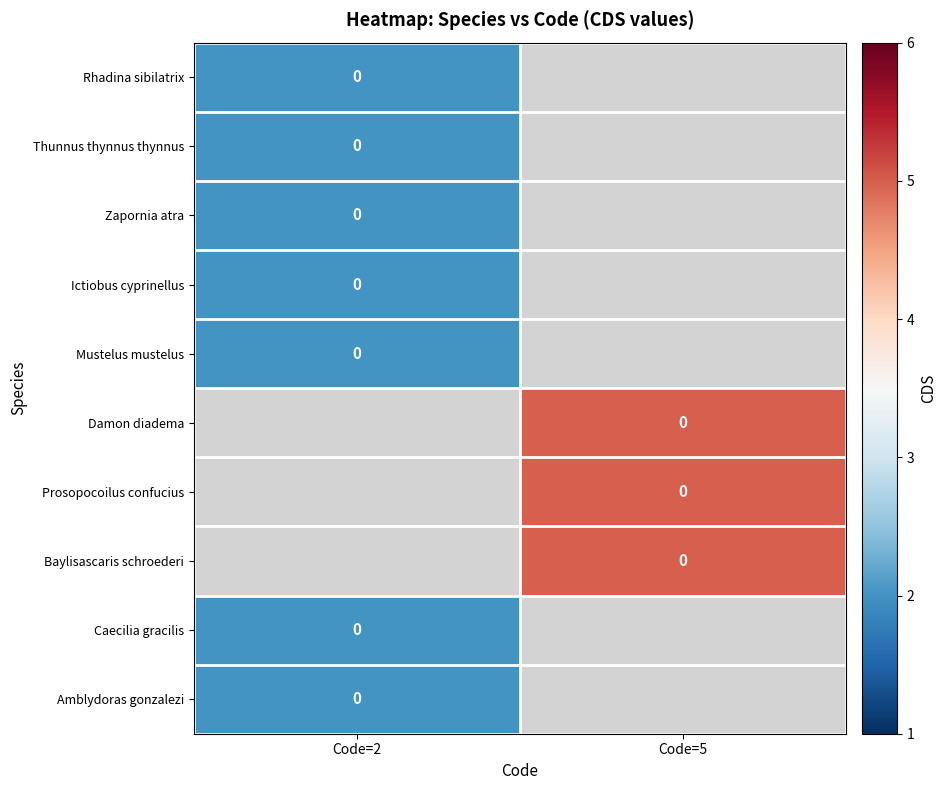

At which label does Amblydoras gonzalezi reach its minimum?

Code=2